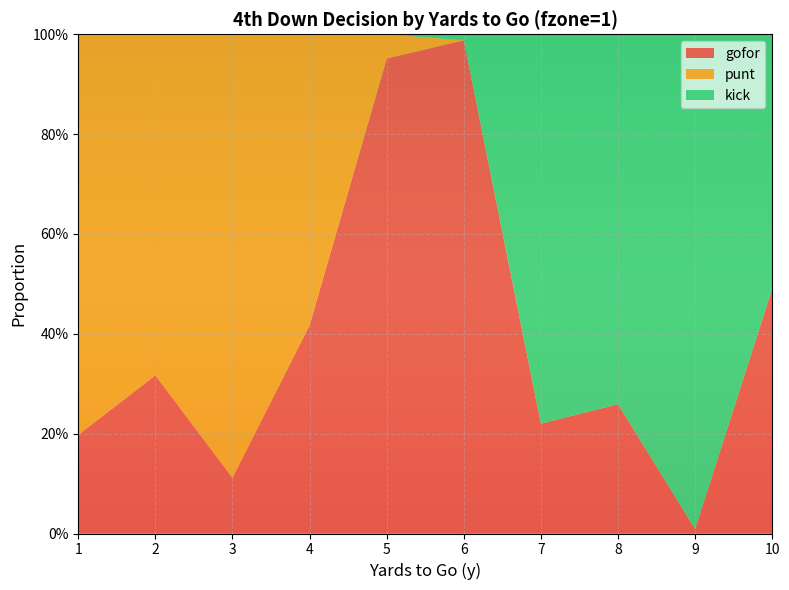

Reading left to right, list all the values displayed in this chart.

gofor: 1=0.2	2=0.3	3=0.1	4=0.4	5=1.0	6=1.0	7=0.2	8=0.3	9=0.0	10=0.5
punt: 1=0.8	2=0.7	3=0.9	4=0.6	5=0.0	6=0.0	7=0.0	8=0.0	9=0.0	10=0.0
kick: 1=0.0	2=0.0	3=0.0	4=0.0	5=0.0	6=0.0	7=0.8	8=0.7	9=1.0	10=0.5